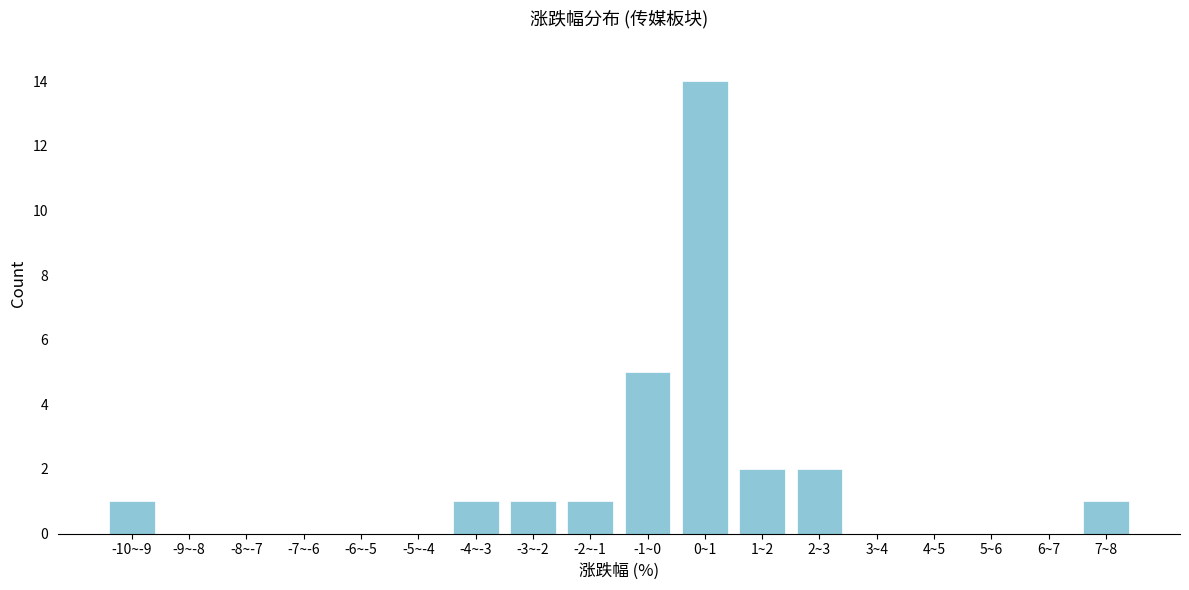

Reading right to left, extract all data points from this chart.

7~8=1	6~7=0	5~6=0	4~5=0	3~4=0	2~3=2	1~2=2	0~1=14	-1~0=5	-2~-1=1	-3~-2=1	-4~-3=1	-5~-4=0	-6~-5=0	-7~-6=0	-8~-7=0	-9~-8=0	-10~-9=1